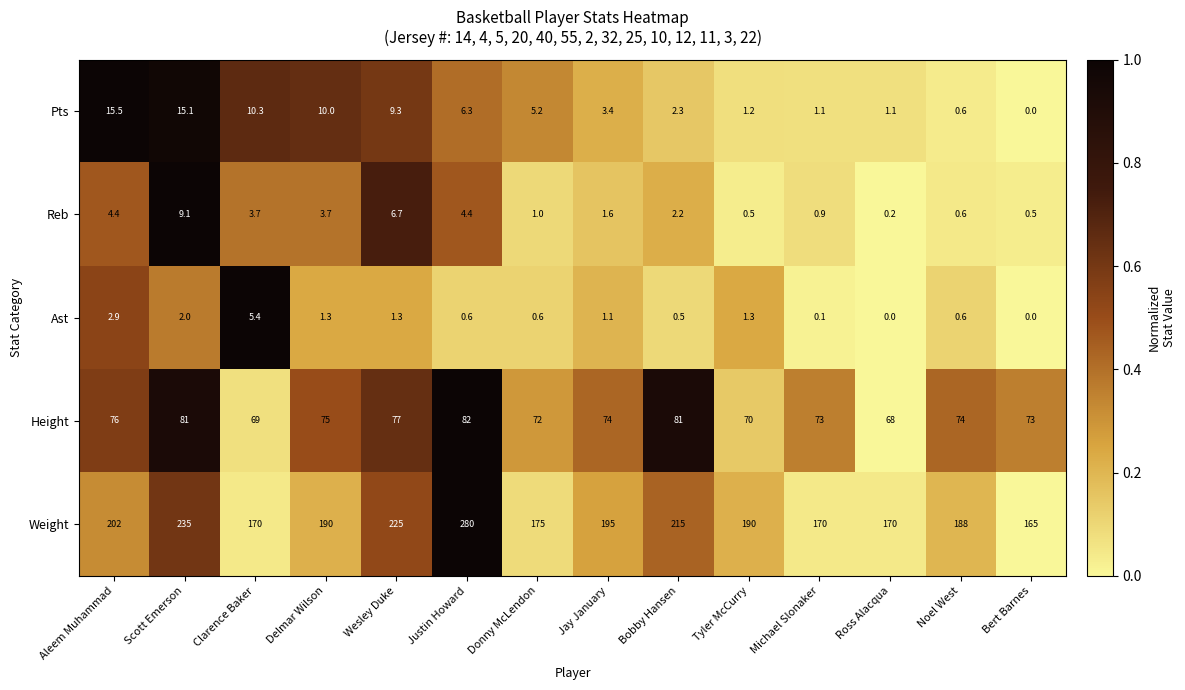

The value of Reb at Bert Barnes is 0.5. True or false?

True